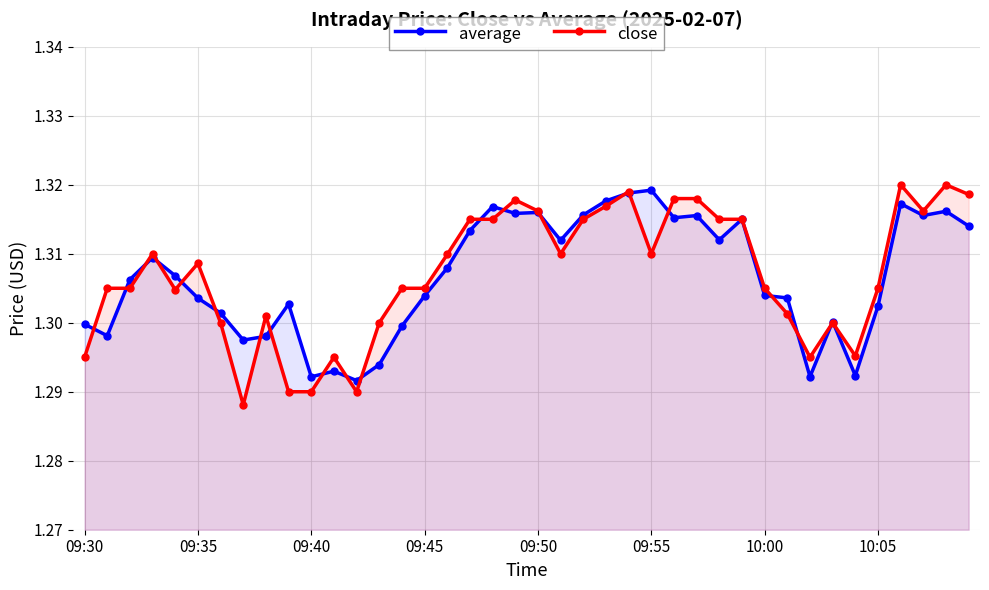

At which category is the sum across all series the highest?

24